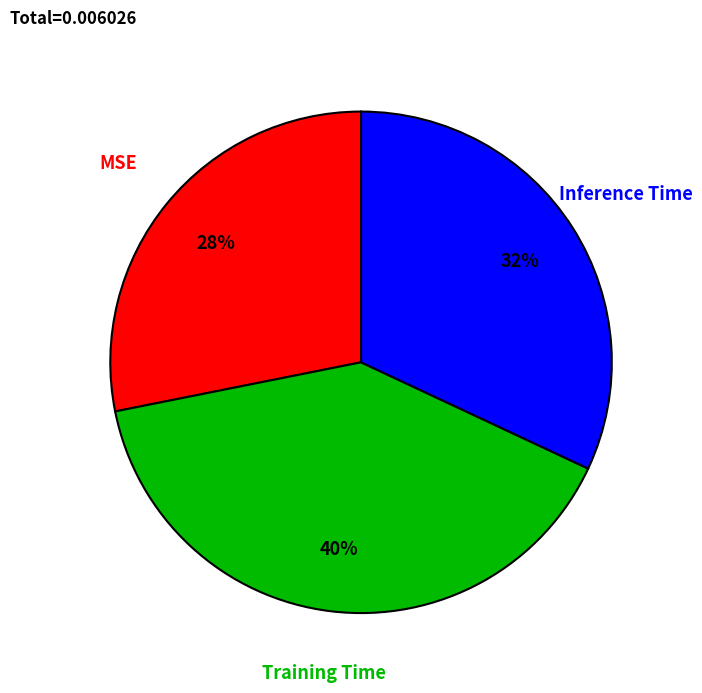

Is there a majority slice in this chart?

No